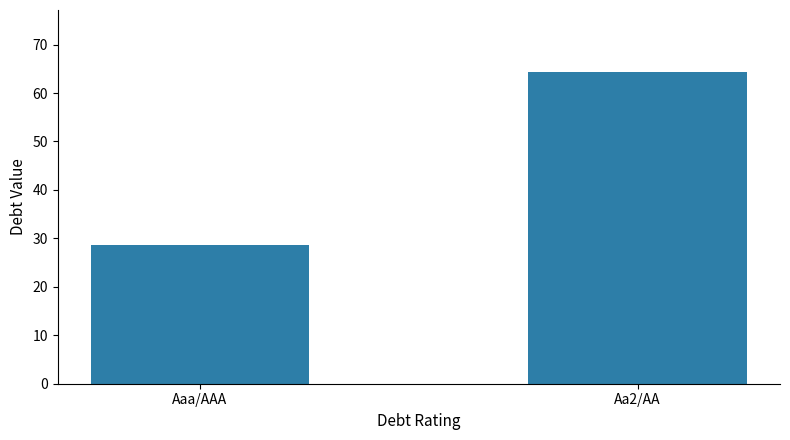

At which label does the data first exceed 64?

Aa2/AA